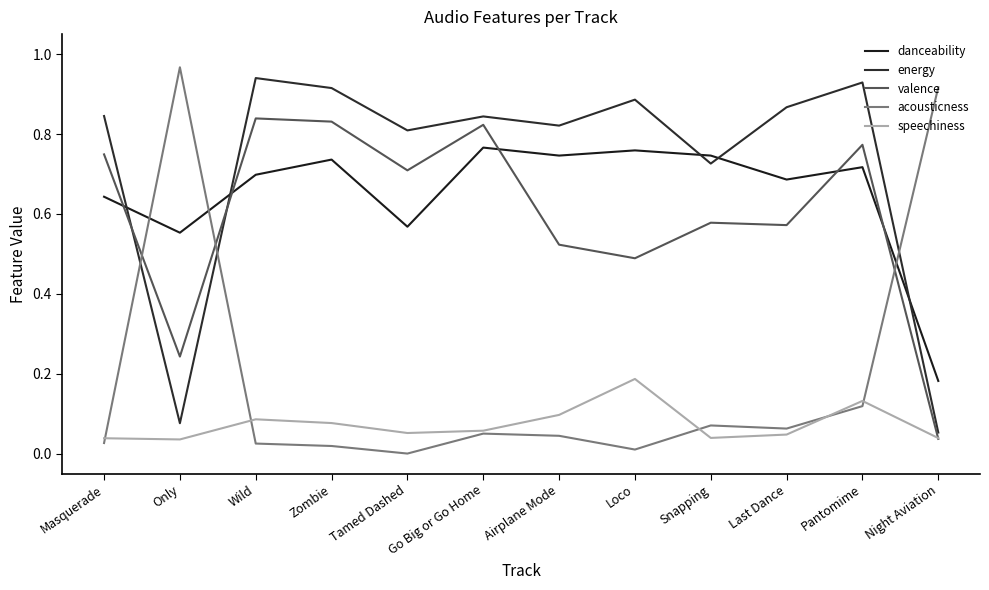

The value of valence at Go Big or Go Home is 0.8. True or false?

True